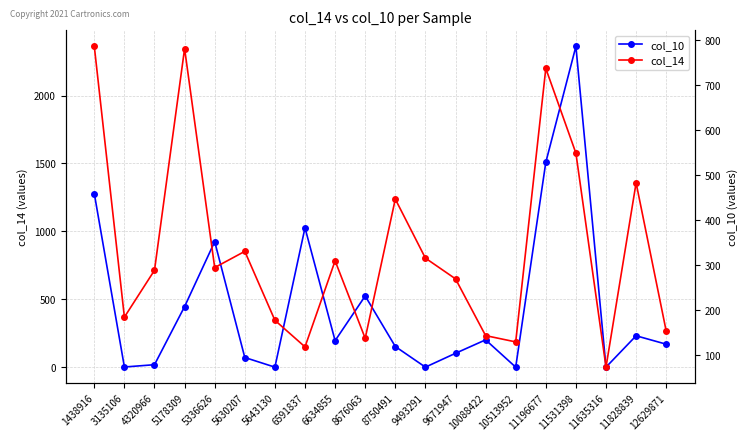

Which series has the widest spread of values?

col_10